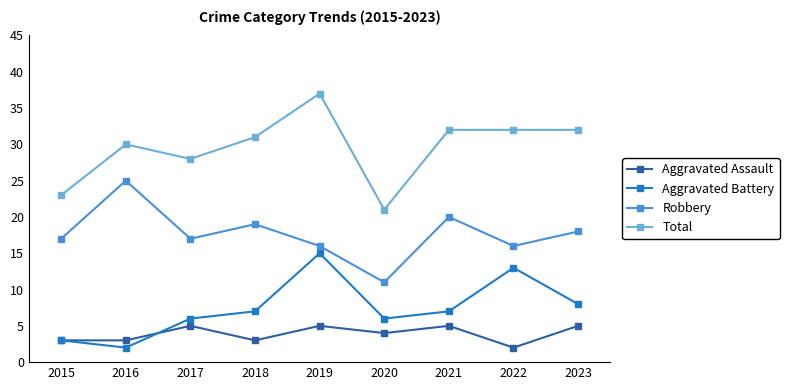

What is the value of the Total point at the 2nd from the left?

30